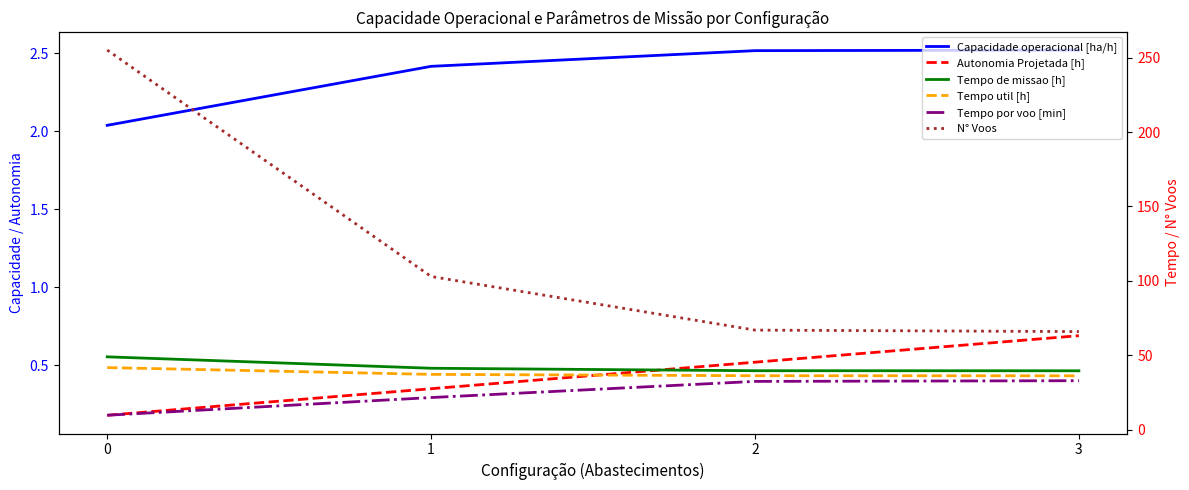

True or false: Capacidade operacional [ha/h] and Tempo por voo [min] cross at least once.

False